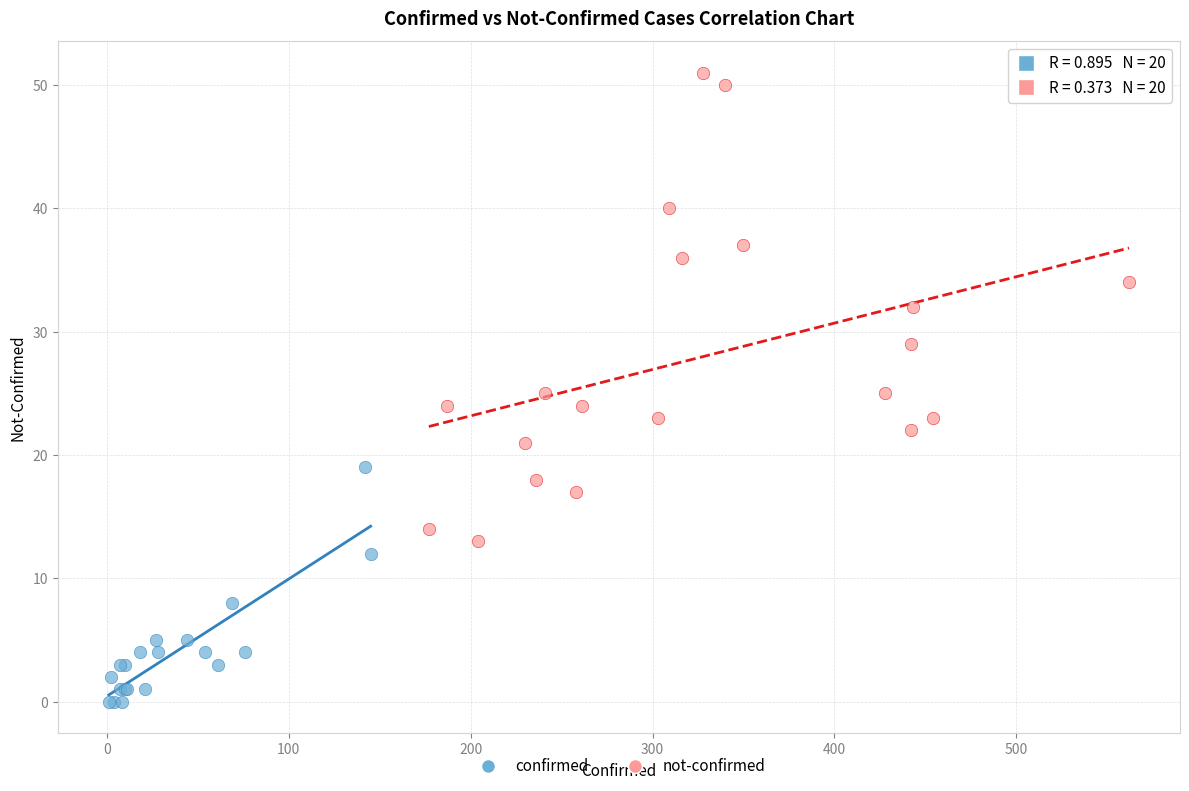

Which series reaches the minimum Y coordinate?

confirmed